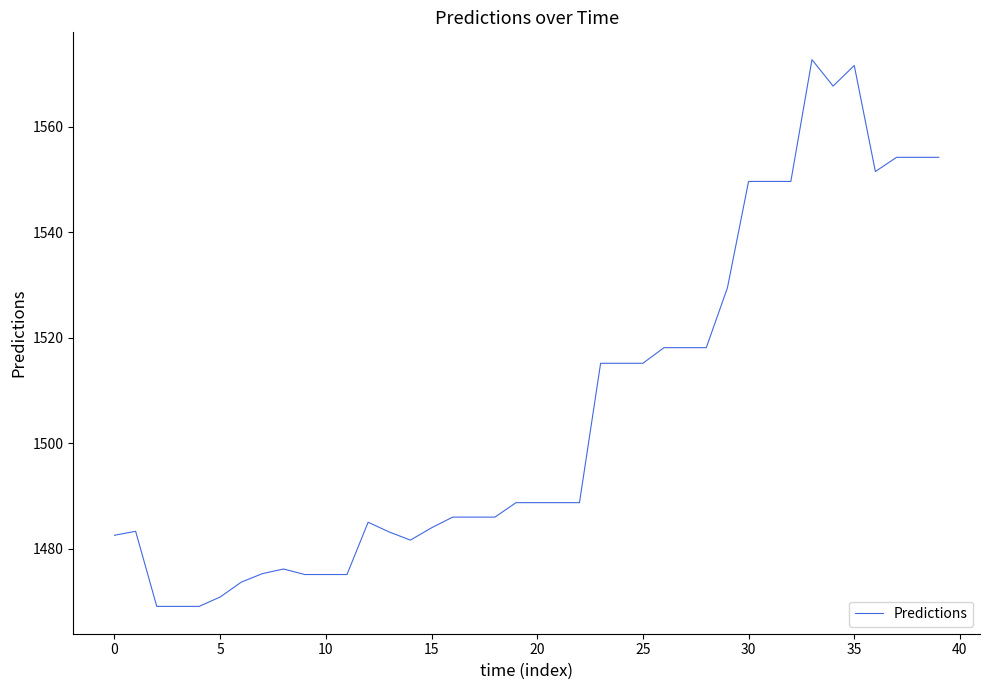

What is the smallest value displayed?

1469.1